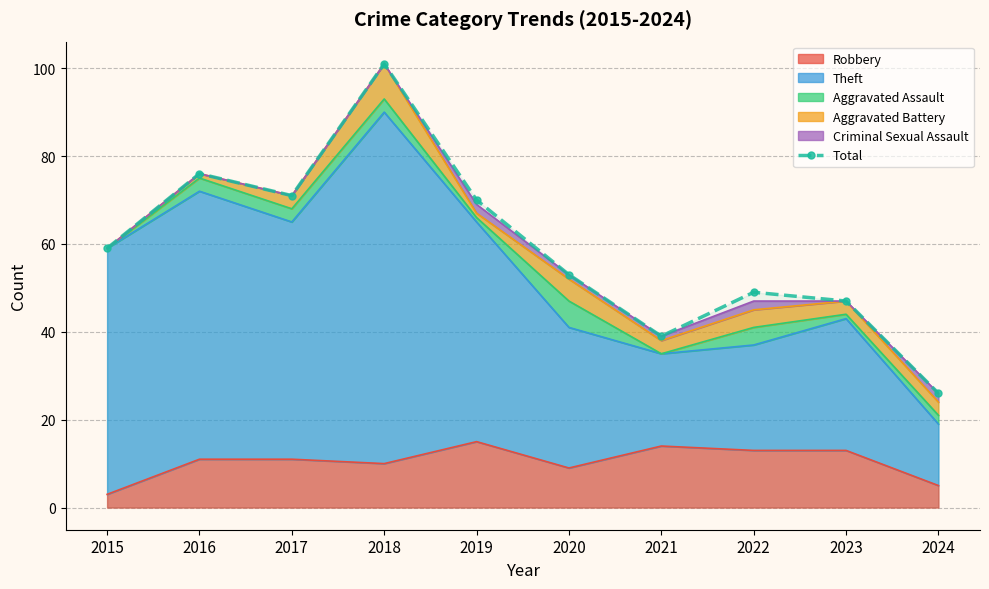

What is the value of the 10th point from the left?

26